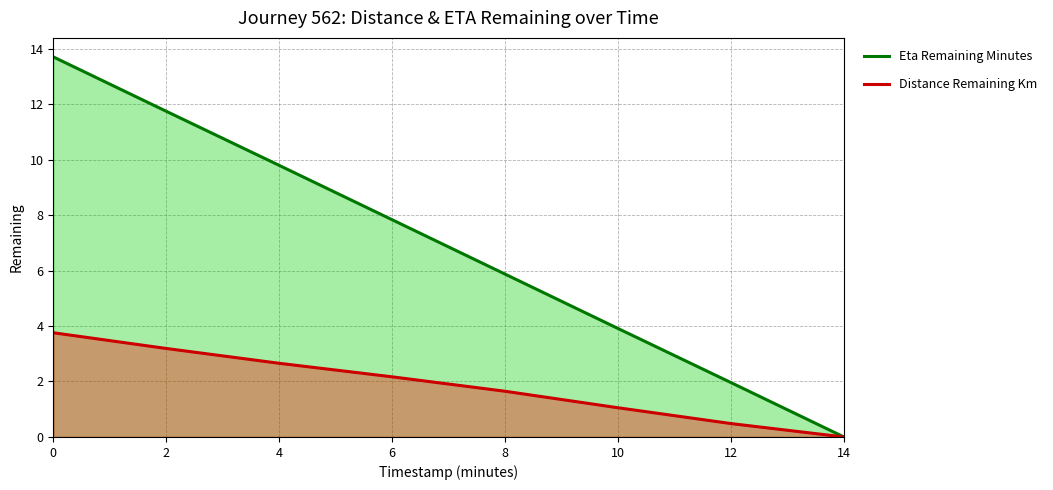

What is the difference between the maximum and minimum values in the Distance Remaining Km series?

3.8